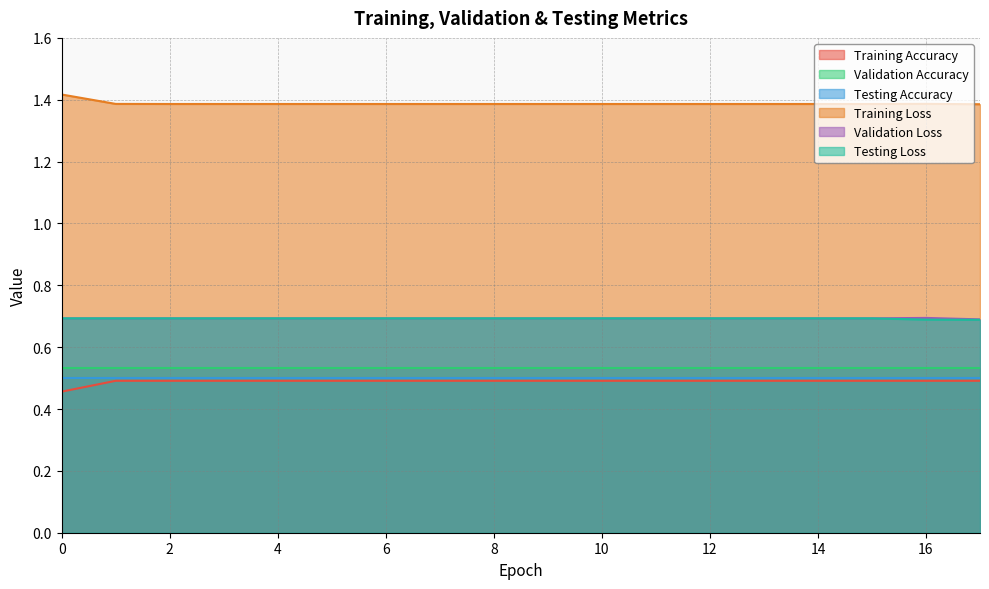

Count the number of categories in the chart.

18